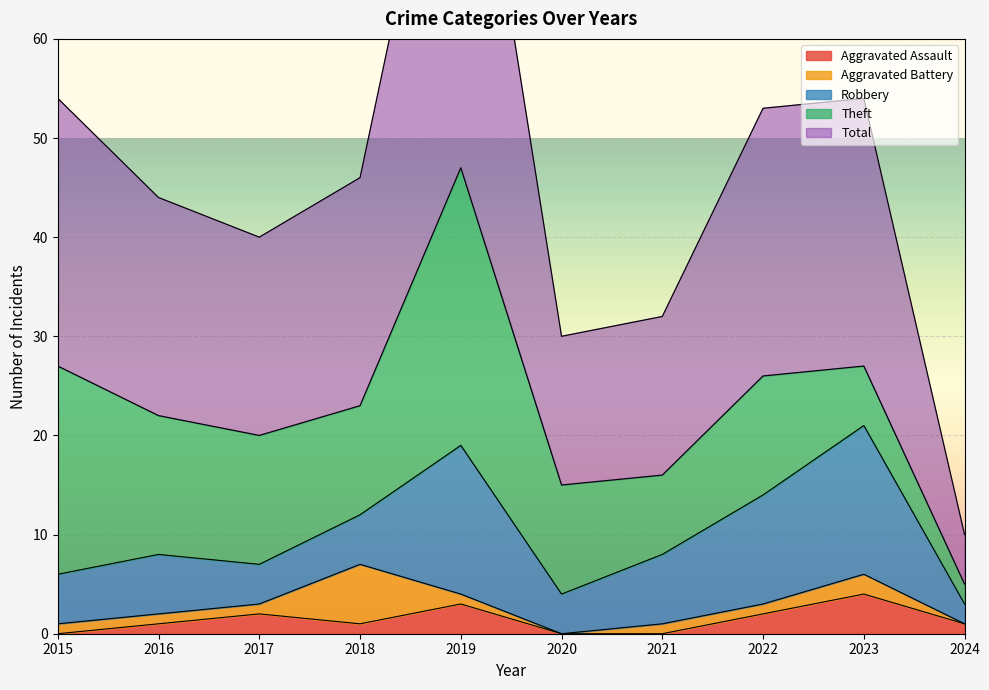

Which series ends up on top after the final intersection of Theft and Robbery?

Robbery